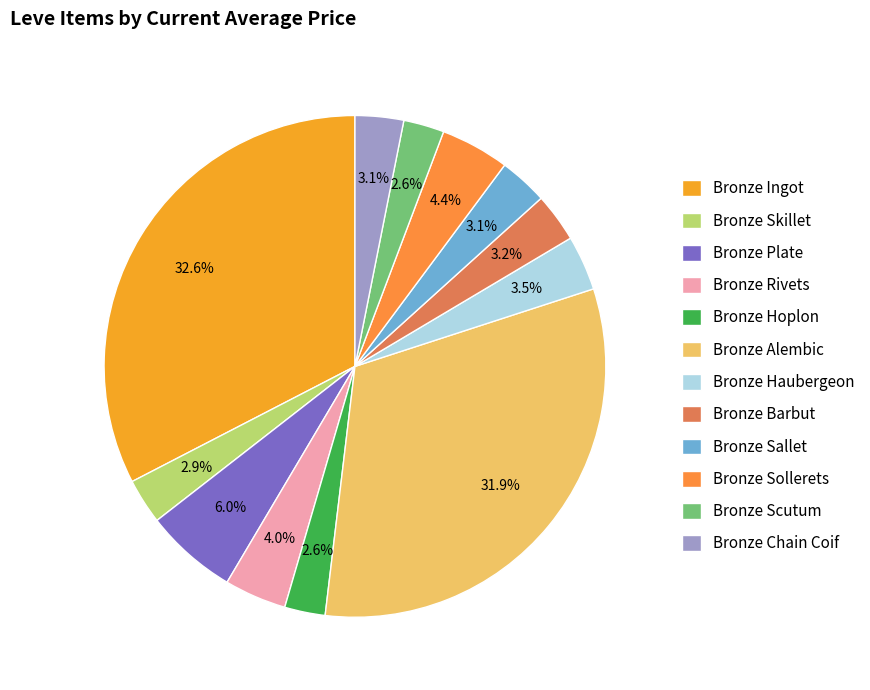

Count the number of slices in the pie.

12